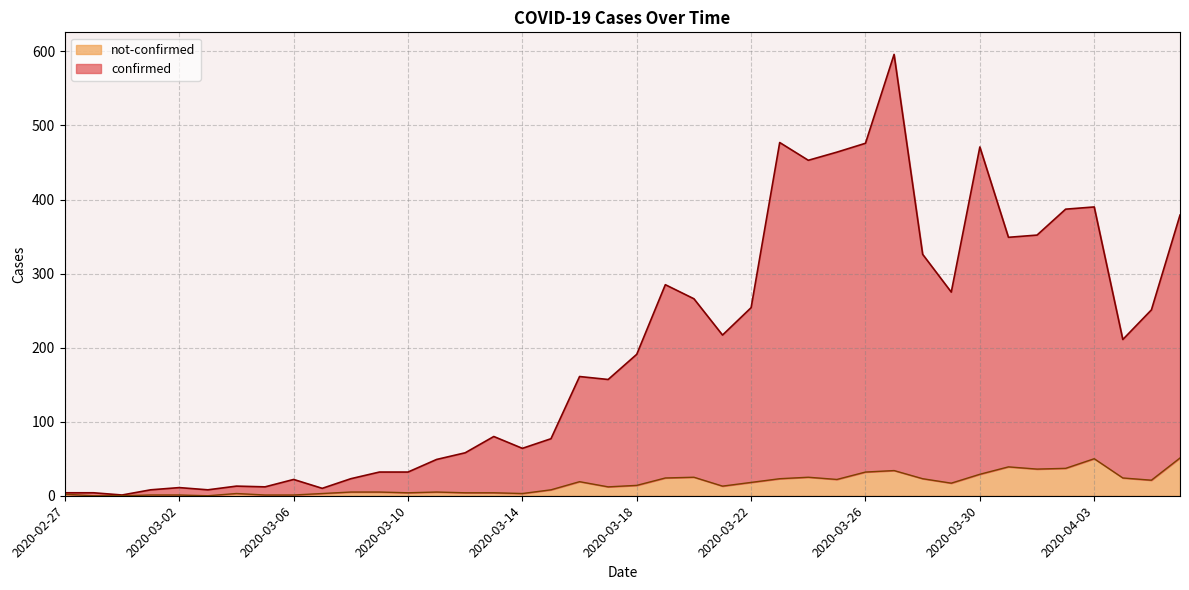

What is the difference between the second highest and second lowest values in the confirmed series?

473